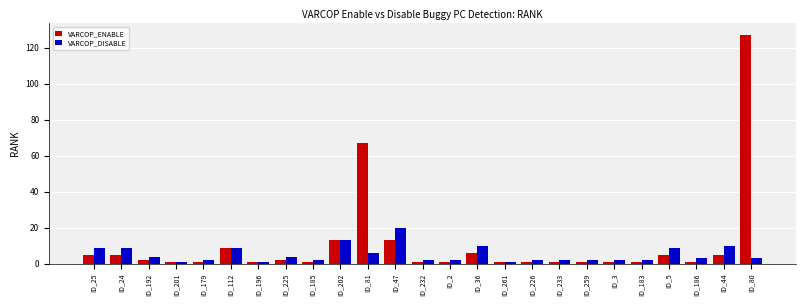

What position from the left is ID_112?

6